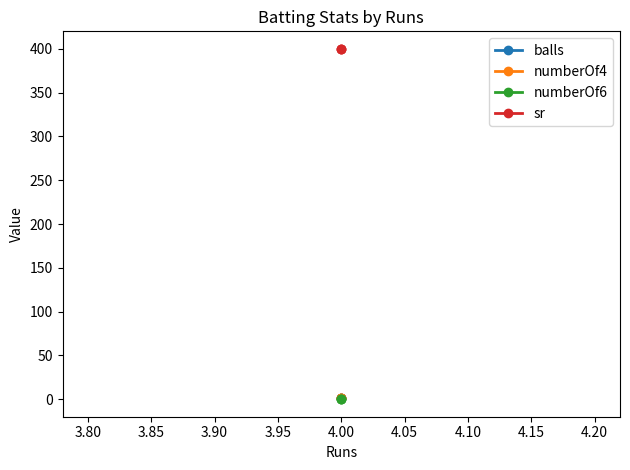

The value of sr at 4.00 is 110. True or false?

False